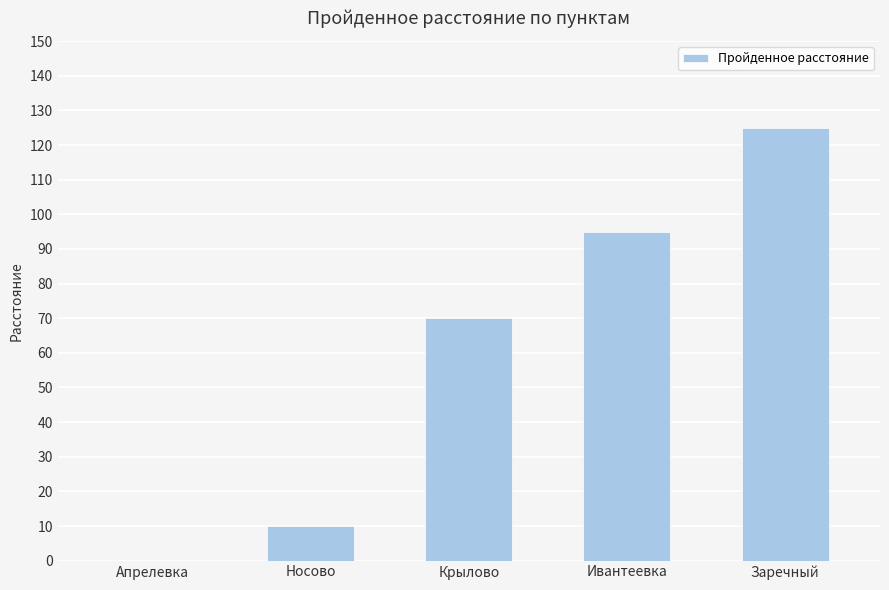

Does the chart contain stacked bars?

No